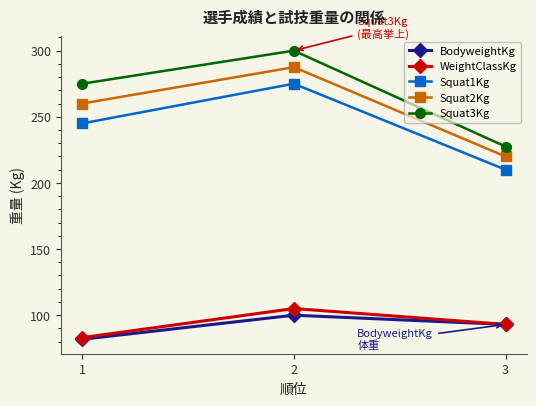

What are all the series names shown in the legend?

BodyweightKg, WeightClassKg, Squat1Kg, Squat2Kg, Squat3Kg